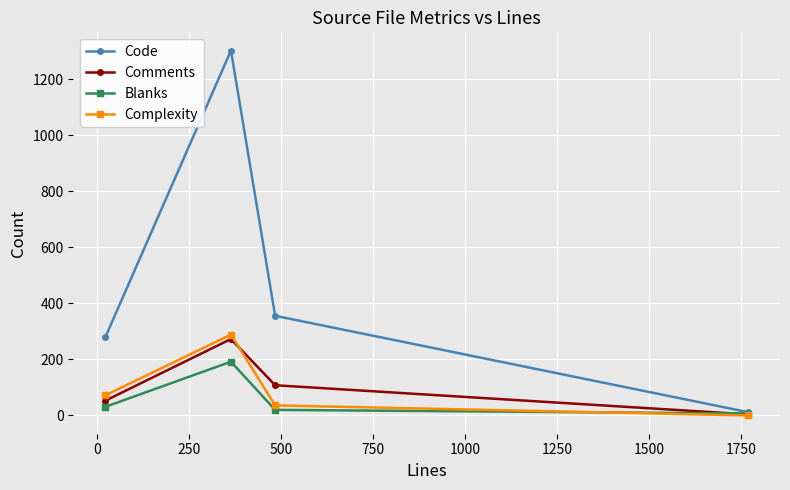

Which series has the largest total across all categories?

Code